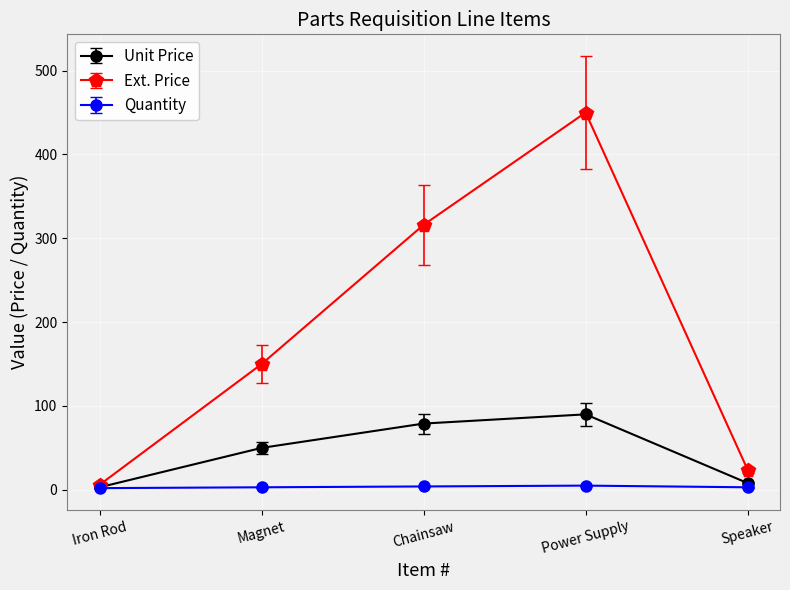

In Unit Price, how many points are higher than both neighbors (excluding endpoints)?

1